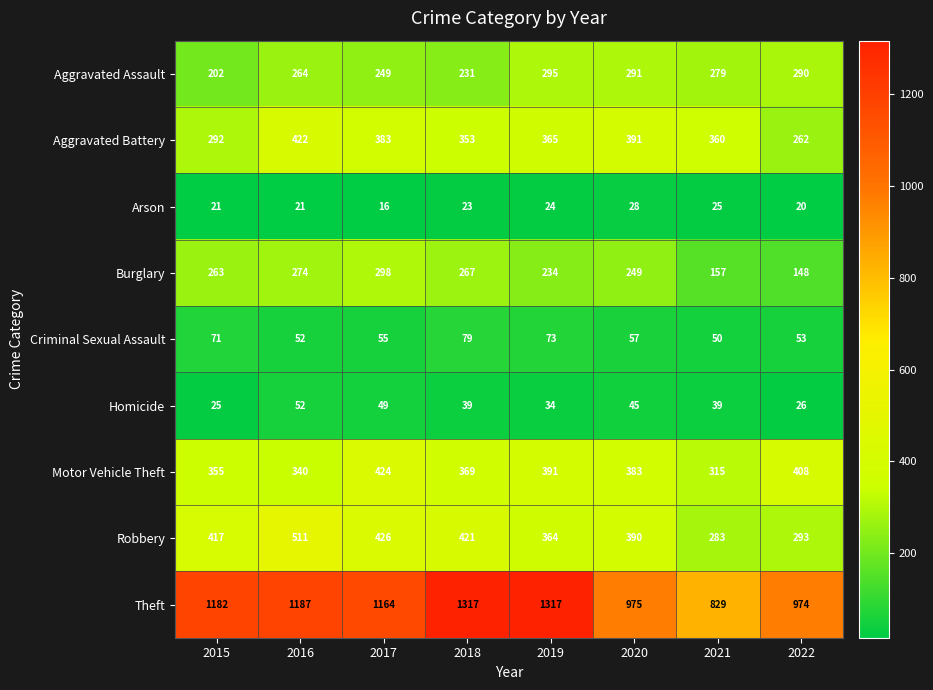

List the series in order of their peak value, lowest first.

Arson, Homicide, Criminal Sexual Assault, Aggravated Assault, Burglary, Aggravated Battery, Motor Vehicle Theft, Robbery, Theft